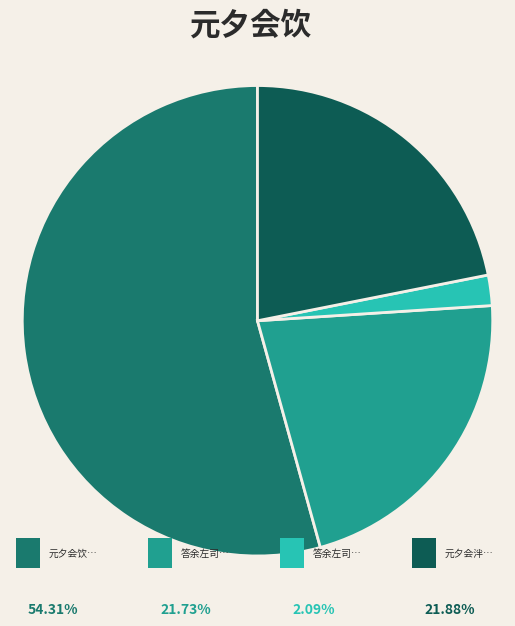

Does any single category account for the majority?

Yes